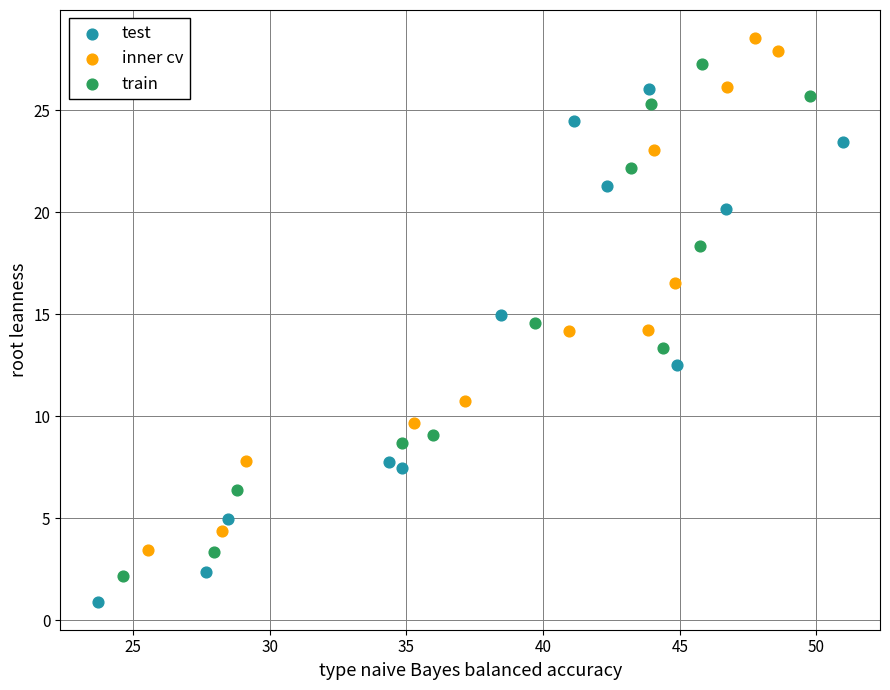

What are all the series names shown in the legend?

test, inner cv, train